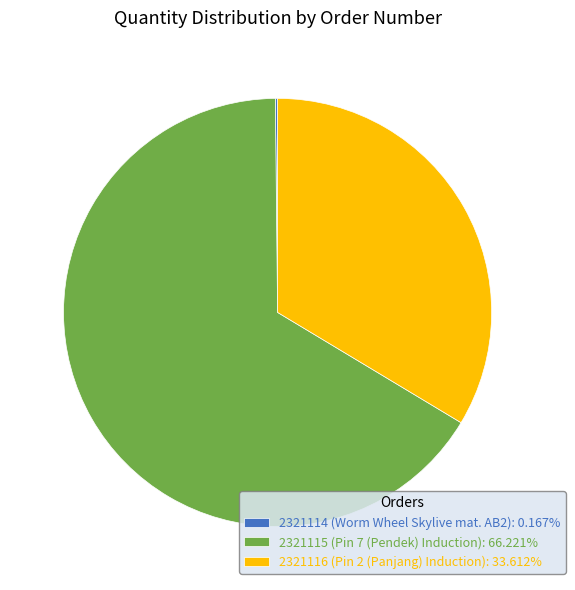

Approximately how many times larger is the value at 2321116 (Pin 2 (Panjang) Induction): 33.612% compared to 2321115 (Pin 7 (Pendek) Induction): 66.221%?

0.5